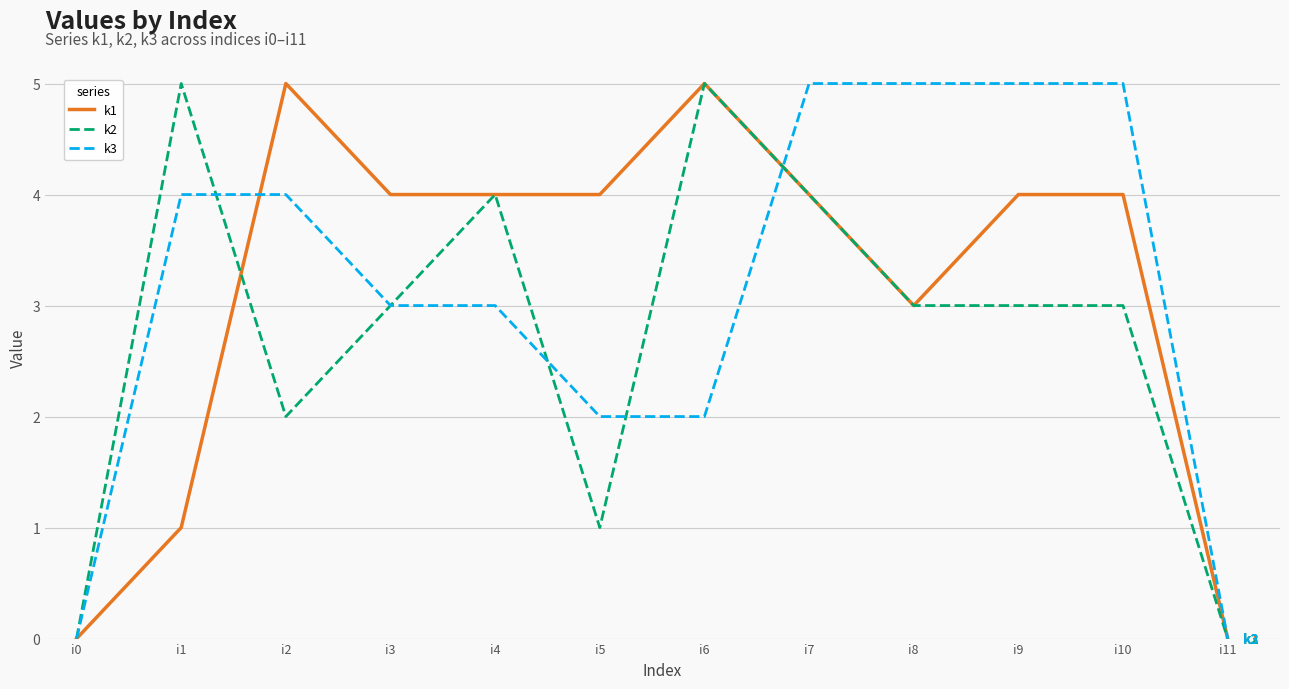

What is the average value of the k3 series?

3